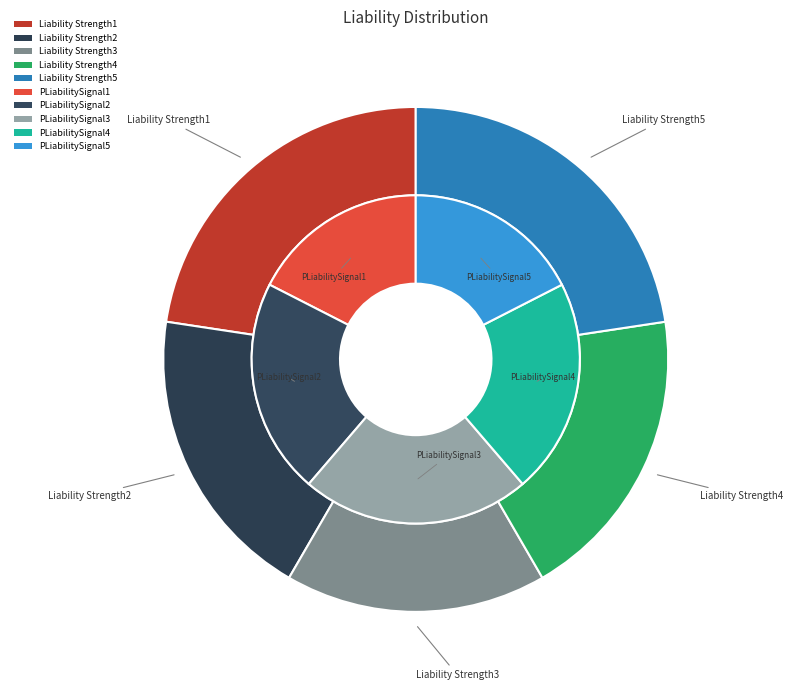

Which slice is the smallest?

Liability Strength3